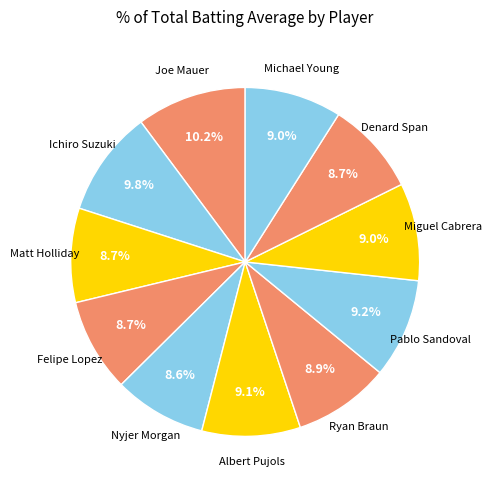

Combined, what portion of the pie is Joe Mauer and Matt Holliday?

18.9%